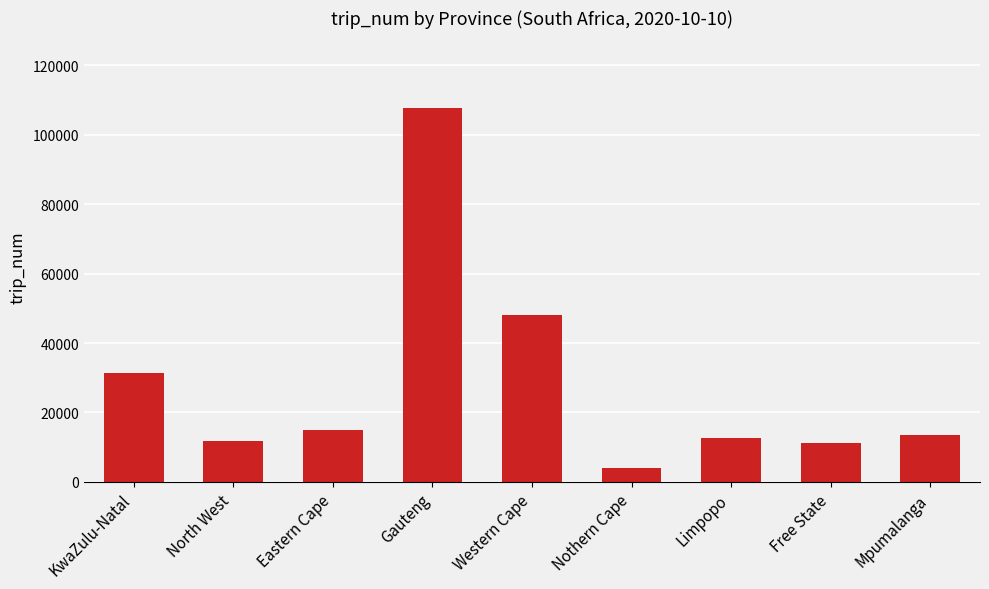

Reading left to right, extract all data points from this chart.

31354	11694	14909	107851	48124	3993	12536	11115	13516